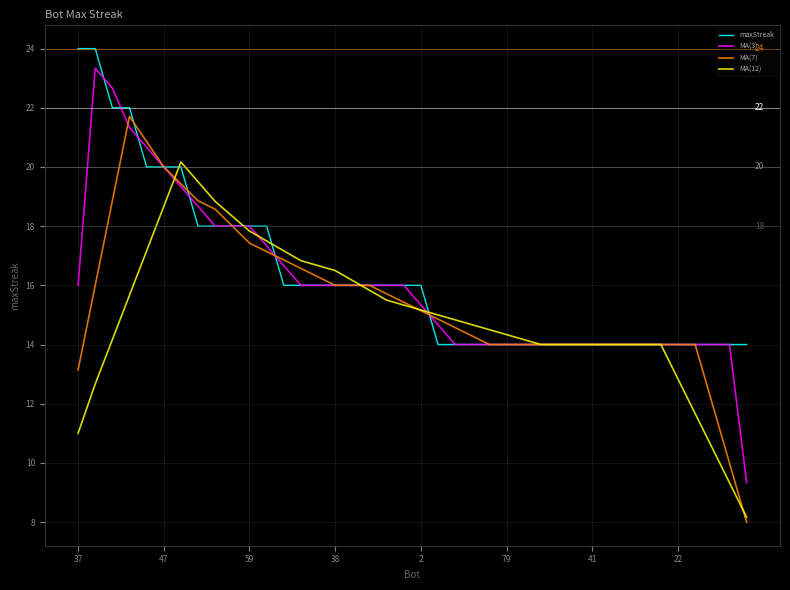

What is the greatest value displayed?

24.0